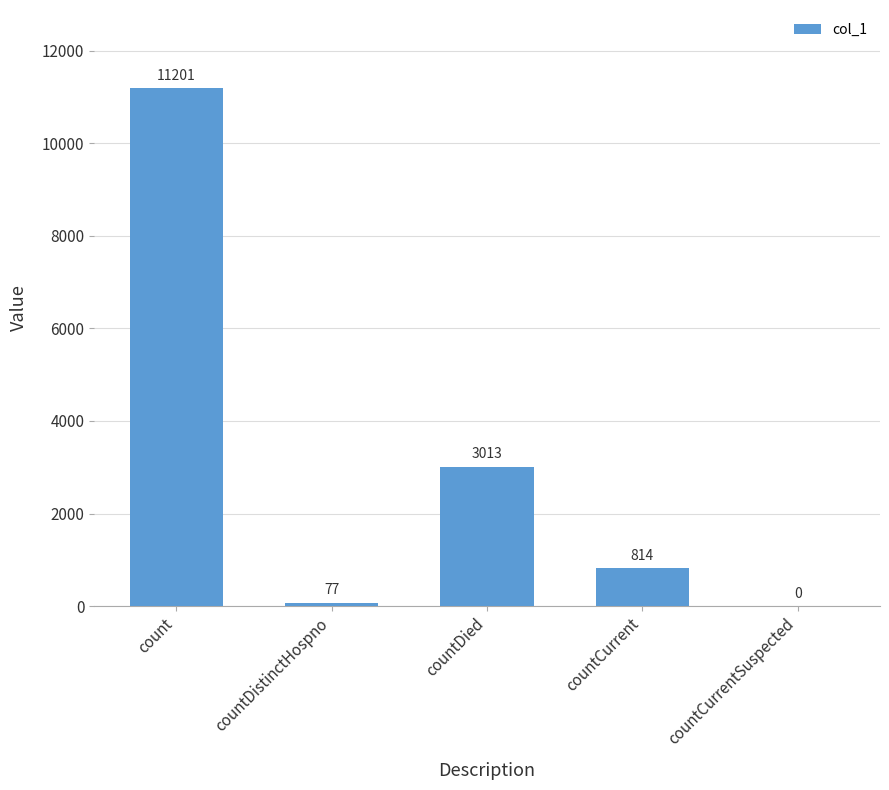

The chart shows a value of 814 at countCurrent. True or false?

True